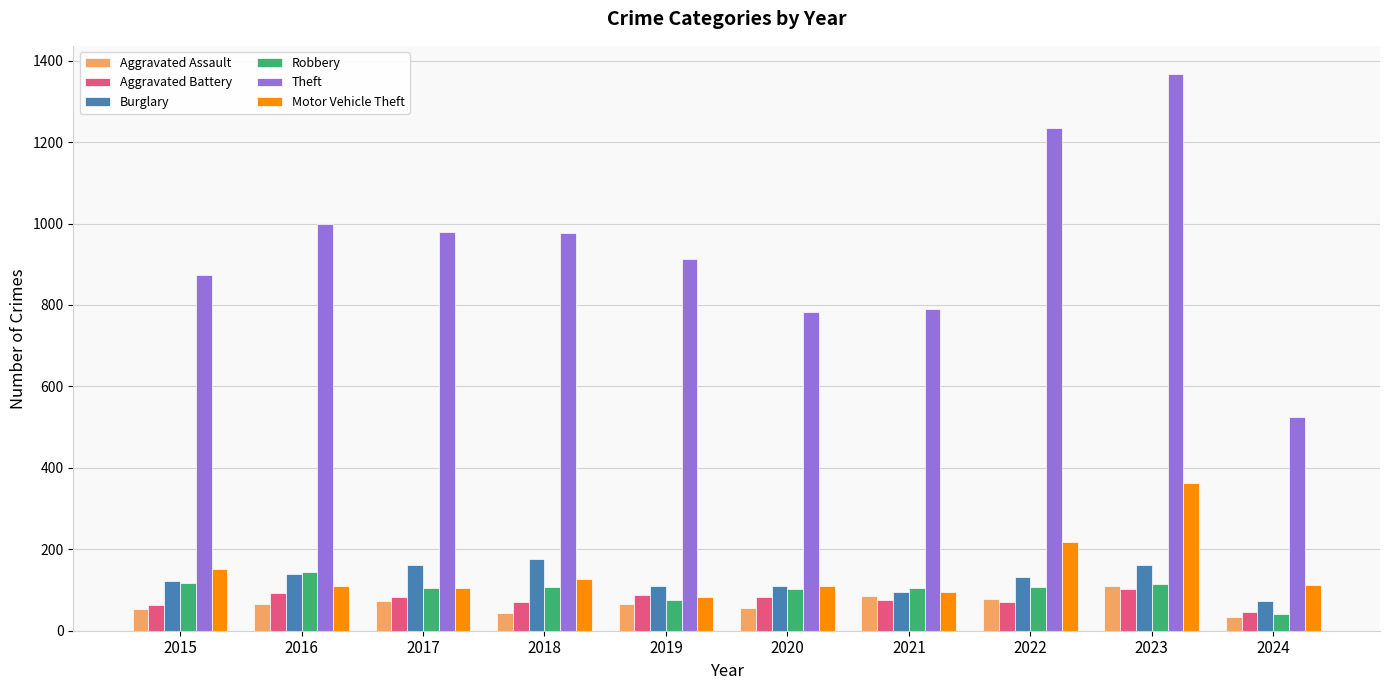

What is the difference between the highest and lowest values at 2015?

820